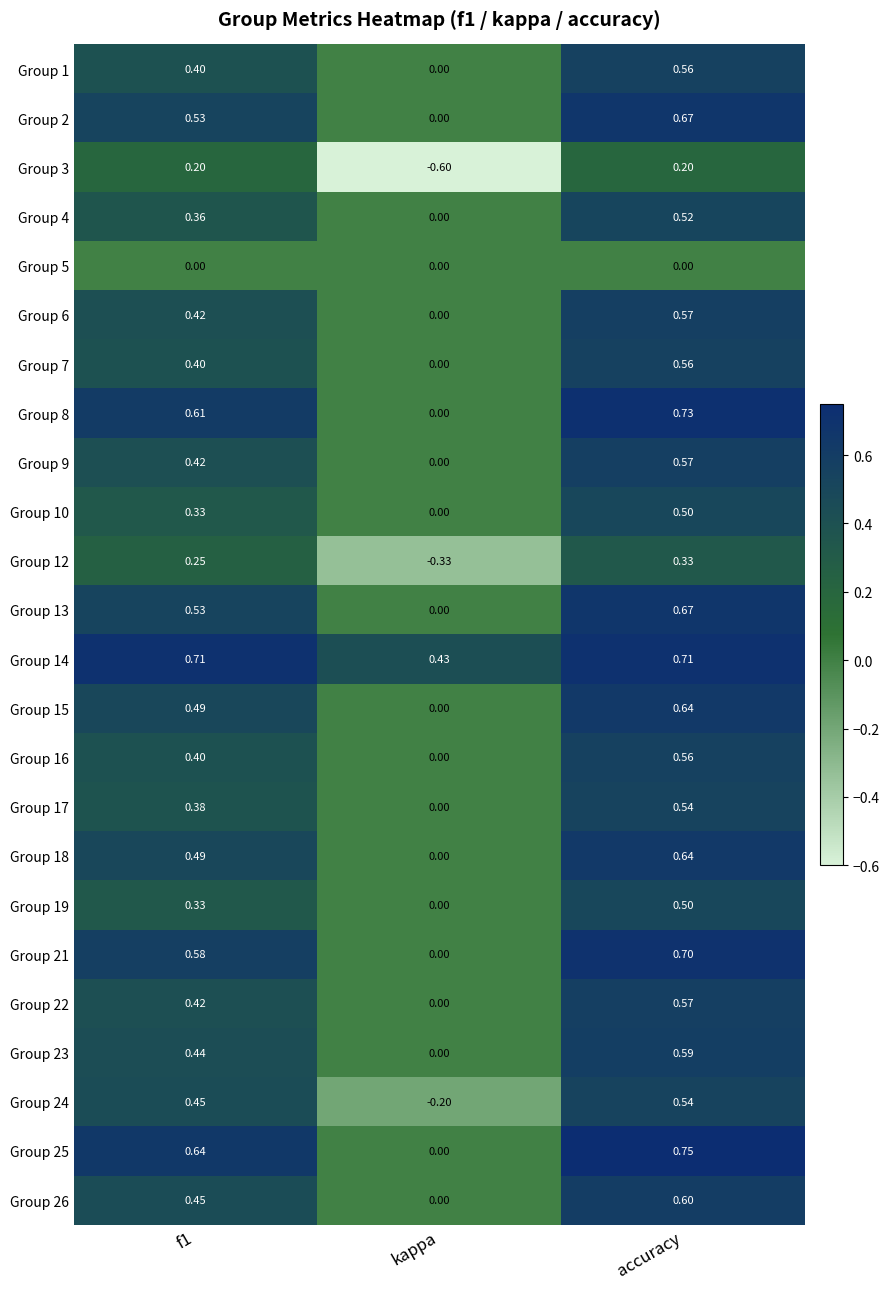

At which label does Group 7 reach its peak?

accuracy